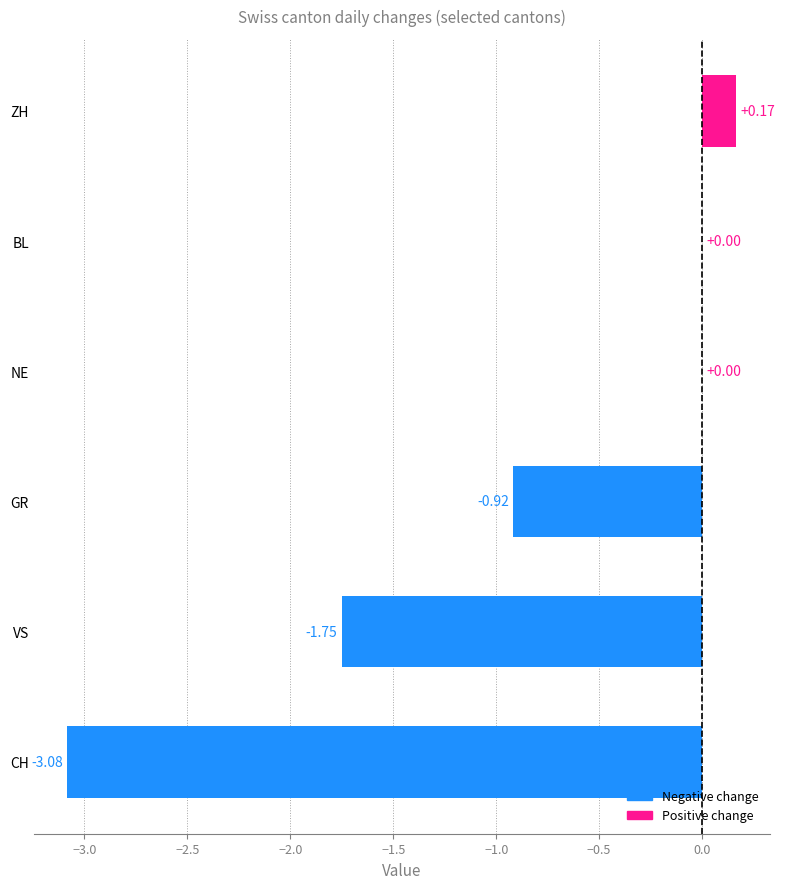

Where is the data nearest to the value -1?

GR